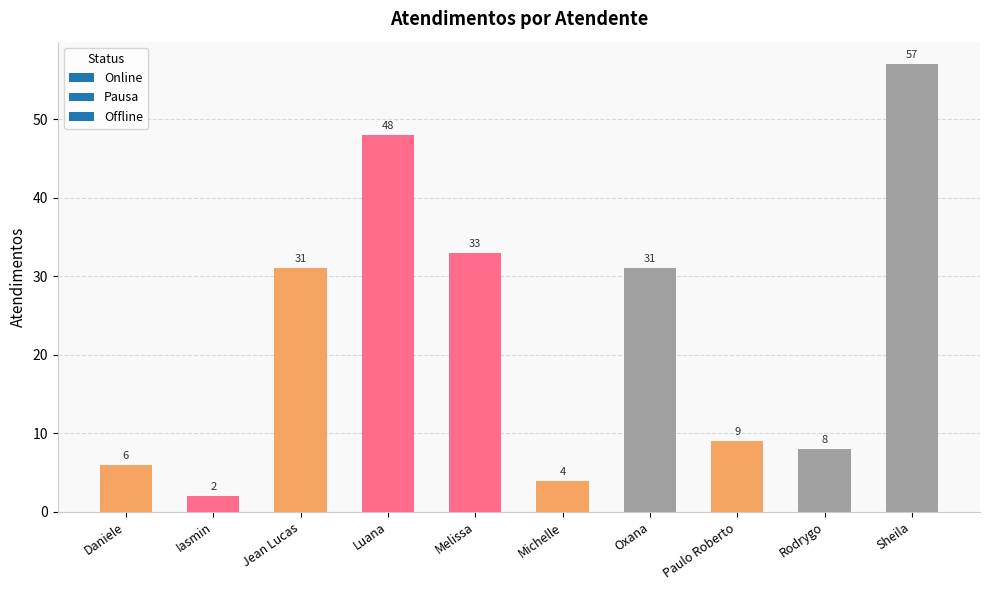

Reading left to right, extract all data points from this chart.

6	2	31	48	33	4	31	9	8	57